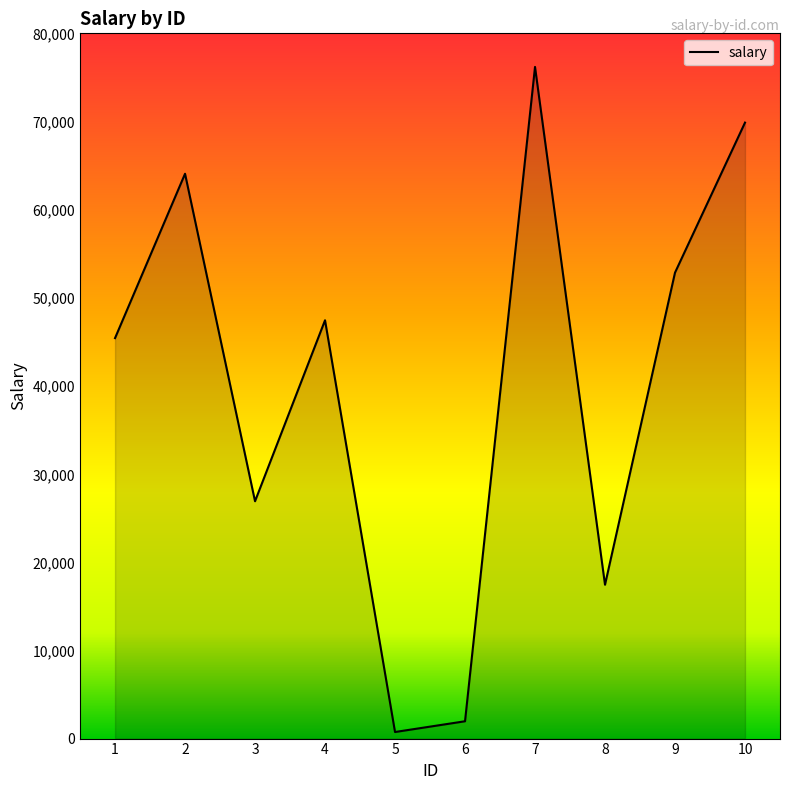

Is it true that the value at 10 is 28100?

False